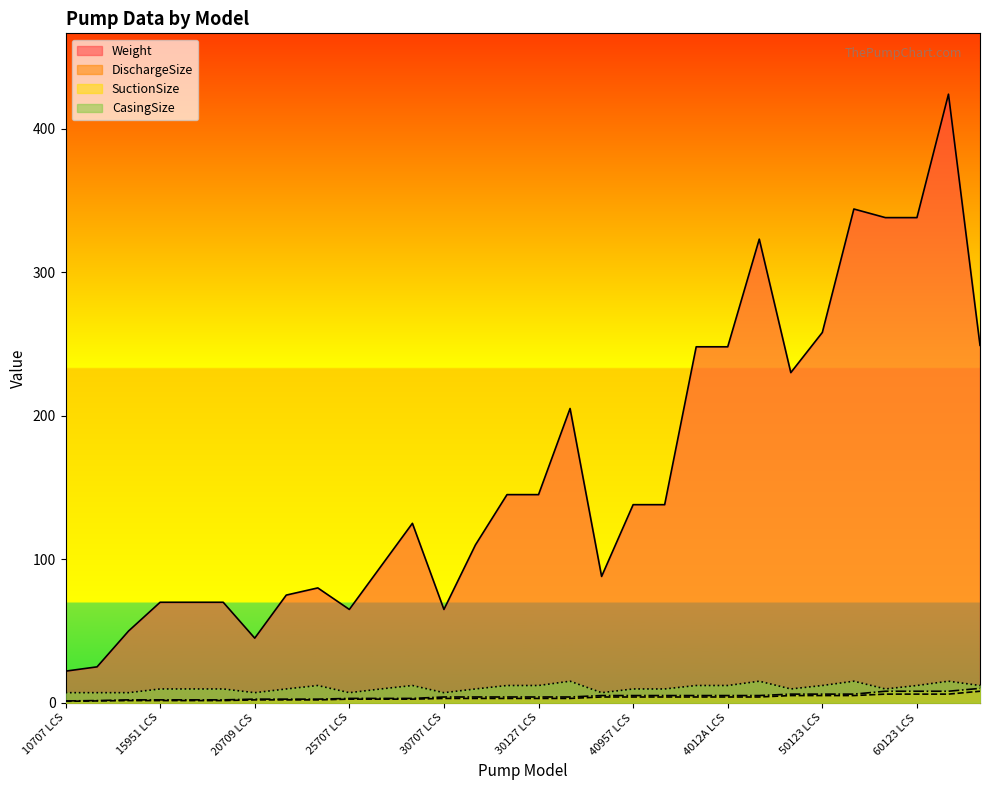

What is the label of the 26th point from the right?

15955 LCS